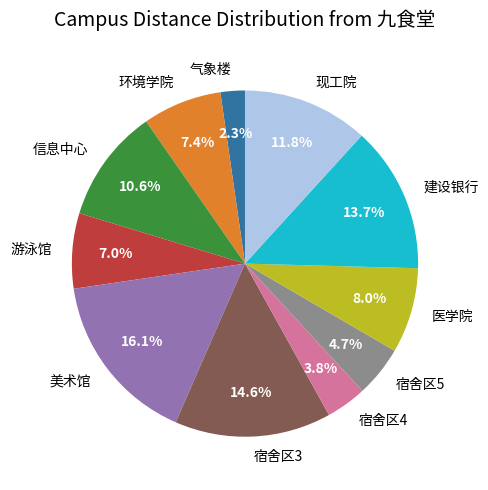

True or false: 宿舍区4 accounts for 15% of the total.

False